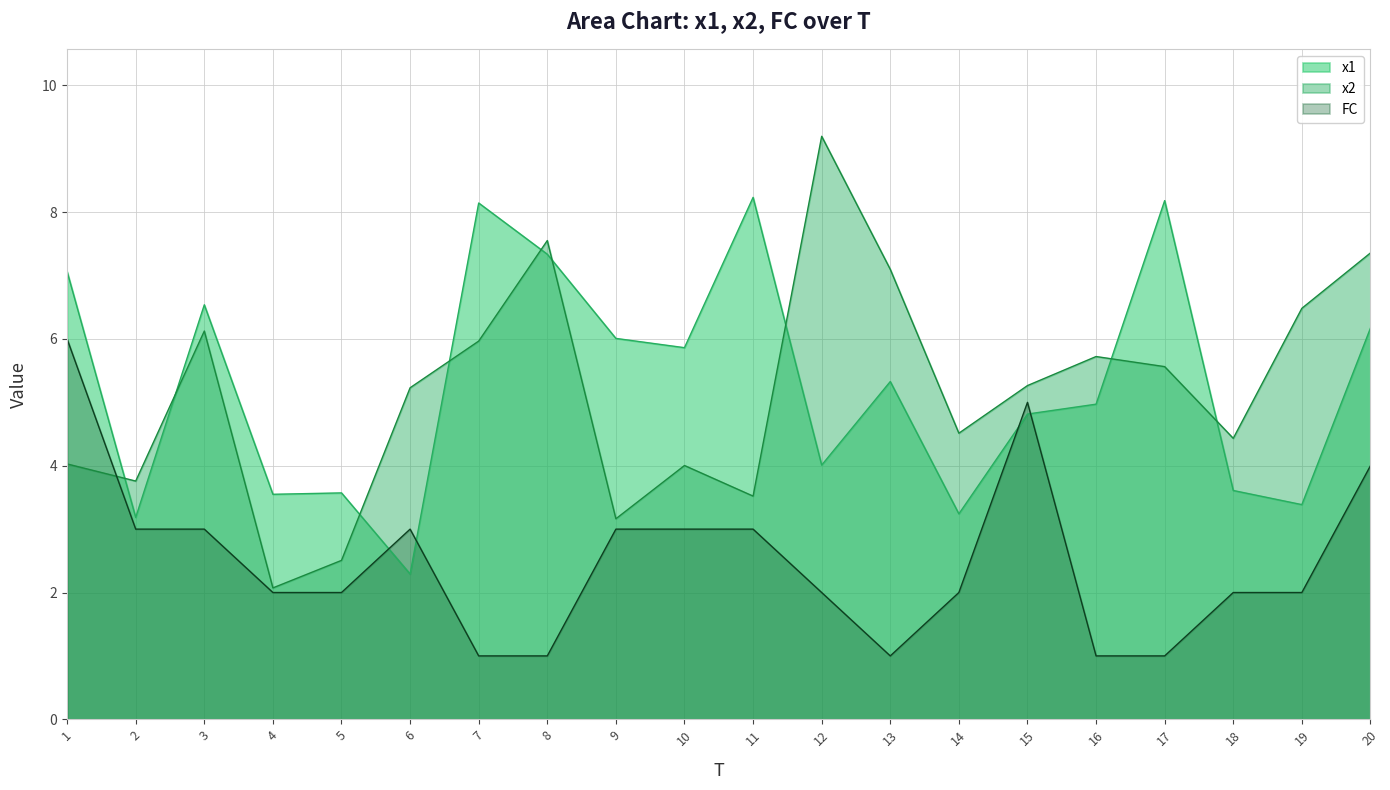

Reading right to left, extract all data points from this chart.

x1: 20=6.2	19=3.4	18=3.6	17=8.2	16=5.0	15=4.8	14=3.2	13=5.3	12=4.0	11=8.2	10=5.9	9=6.0	8=7.3	7=8.1	6=2.3	5=3.6	4=3.5	3=6.5	2=3.2	1=7.1
x2: 20=7.4	19=6.5	18=4.4	17=5.6	16=5.7	15=5.3	14=4.5	13=7.1	12=9.2	11=3.5	10=4.0	9=3.2	8=7.6	7=6.0	6=5.2	5=2.5	4=2.1	3=6.1	2=3.8	1=4.0
FC: 20=4.0	19=2.0	18=2.0	17=1.0	16=1.0	15=5.0	14=2.0	13=1.0	12=2.0	11=3.0	10=3.0	9=3.0	8=1.0	7=1.0	6=3.0	5=2.0	4=2.0	3=3.0	2=3.0	1=6.0